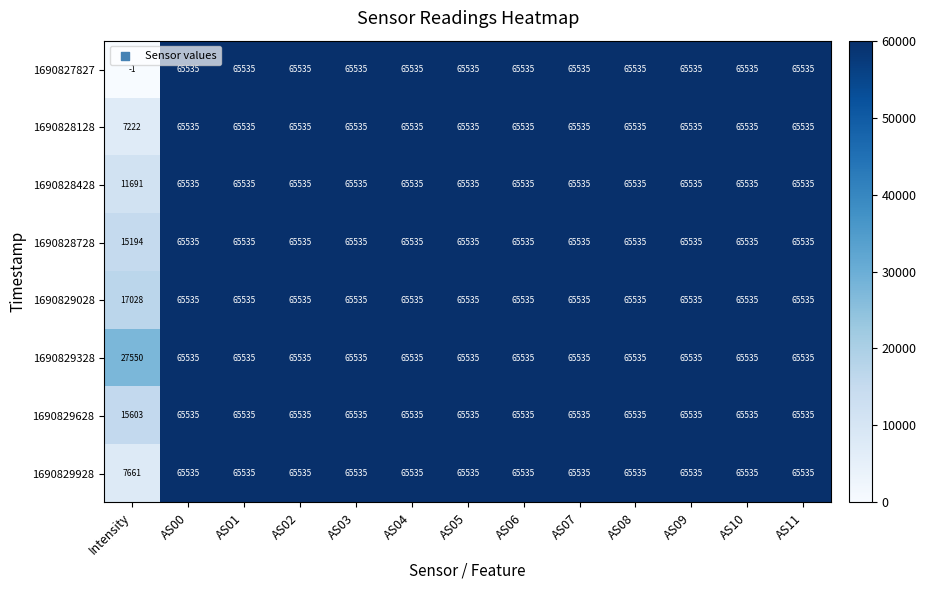

Where is 1690828428 nearest to the value 38613?

Intensity